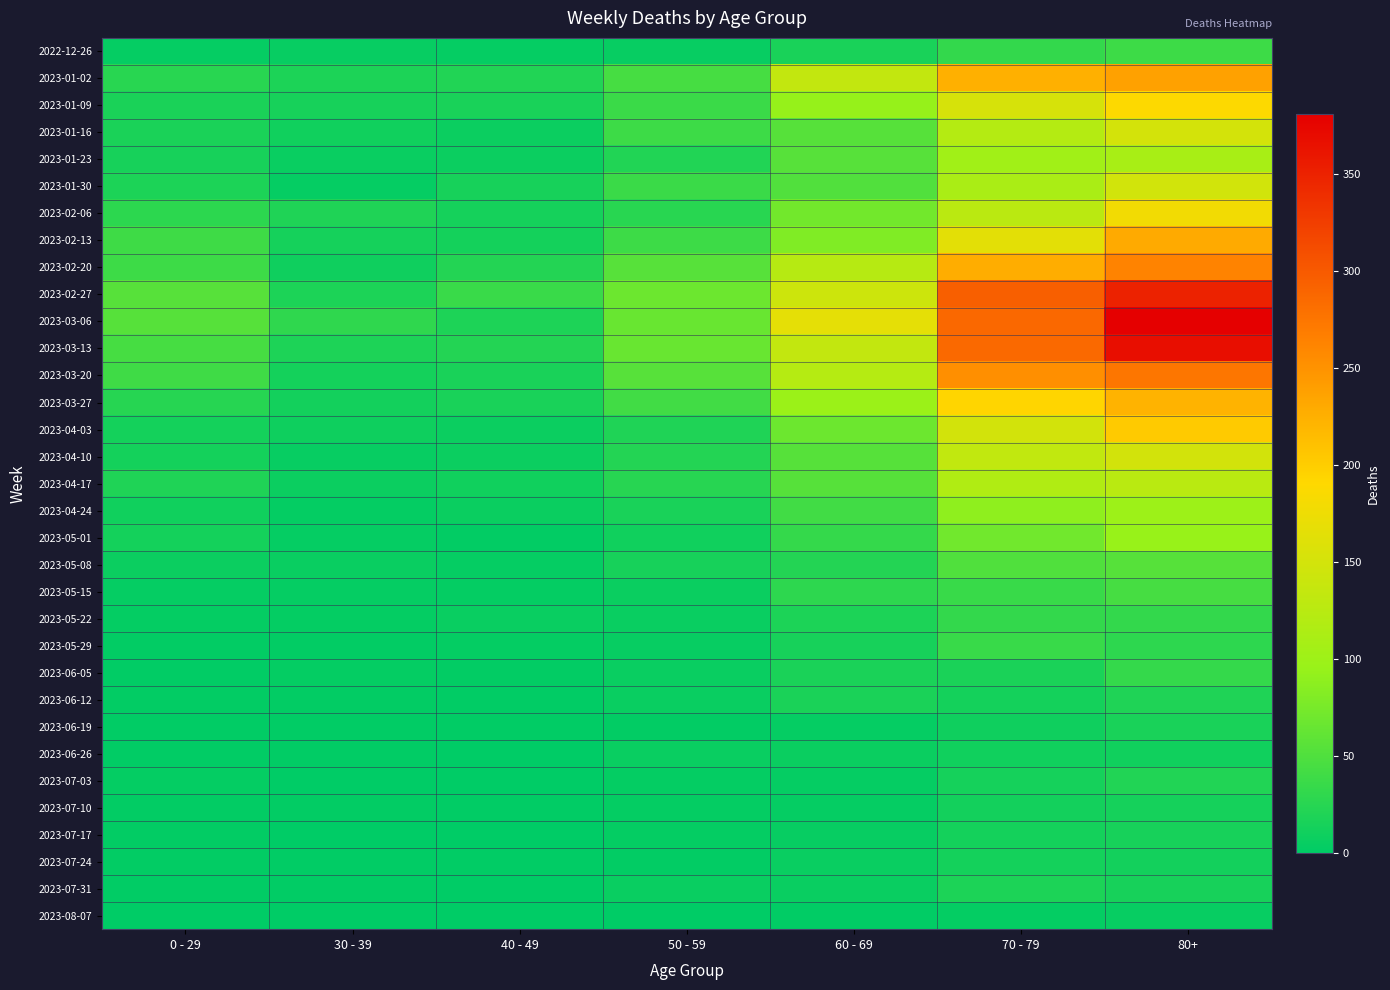

Reading left to right, list all the values displayed in this chart.

2022-12-26: 0 - 29=4	30 - 39=5	40 - 49=4	50 - 59=5	60 - 69=16	70 - 79=32	80+=38
2023-01-02: 0 - 29=26	30 - 39=18	40 - 49=21	50 - 59=44	60 - 69=134	70 - 79=225	80+=238
2023-01-09: 0 - 29=17	30 - 39=15	40 - 49=16	50 - 59=37	60 - 69=94	70 - 79=153	80+=189
2023-01-16: 0 - 29=17	30 - 39=11	40 - 49=8	50 - 59=38	60 - 69=54	70 - 79=121	80+=150
2023-01-23: 0 - 29=15	30 - 39=6	40 - 49=8	50 - 59=21	60 - 69=55	70 - 79=104	80+=110
2023-01-30: 0 - 29=18	30 - 39=4	40 - 49=15	50 - 59=37	60 - 69=51	70 - 79=112	80+=148
2023-02-06: 0 - 29=28	30 - 39=20	40 - 49=14	50 - 59=26	60 - 69=72	70 - 79=127	80+=179
2023-02-13: 0 - 29=39	30 - 39=14	40 - 49=13	50 - 59=38	60 - 69=80	70 - 79=165	80+=230
2023-02-20: 0 - 29=38	30 - 39=10	40 - 49=23	50 - 59=55	60 - 69=123	70 - 79=227	80+=263
2023-02-27: 0 - 29=55	30 - 39=18	40 - 49=36	50 - 59=68	60 - 69=143	70 - 79=295	80+=350
2023-03-06: 0 - 29=54	30 - 39=30	40 - 49=19	50 - 59=65	60 - 69=167	70 - 79=287	80+=381
2023-03-13: 0 - 29=44	30 - 39=19	40 - 49=23	50 - 59=65	60 - 69=134	70 - 79=286	80+=368
2023-03-20: 0 - 29=40	30 - 39=13	40 - 49=16	50 - 59=55	60 - 69=122	70 - 79=253	80+=275
2023-03-27: 0 - 29=24	30 - 39=12	40 - 49=16	50 - 59=41	60 - 69=98	70 - 79=193	80+=222
2023-04-03: 0 - 29=13	30 - 39=9	40 - 49=8	50 - 59=20	60 - 69=68	70 - 79=149	80+=203
2023-04-10: 0 - 29=13	30 - 39=5	40 - 49=8	50 - 59=23	60 - 69=54	70 - 79=133	80+=149
2023-04-17: 0 - 29=20	30 - 39=8	40 - 49=11	50 - 59=25	60 - 69=54	70 - 79=117	80+=126
2023-04-24: 0 - 29=11	30 - 39=3	40 - 49=7	50 - 59=16	60 - 69=41	70 - 79=90	80+=100
2023-05-01: 0 - 29=13	30 - 39=4	40 - 49=2	50 - 59=11	60 - 69=33	70 - 79=71	80+=95
2023-05-08: 0 - 29=8	30 - 39=6	40 - 49=4	50 - 59=15	60 - 69=23	70 - 79=50	80+=54
2023-05-15: 0 - 29=4	30 - 39=4	40 - 49=3	50 - 59=7	60 - 69=29	70 - 79=35	80+=44
2023-05-22: 0 - 29=3	30 - 39=3	40 - 49=6	50 - 59=6	60 - 69=18	70 - 79=32	80+=32
2023-05-29: 0 - 29=2	30 - 39=2	40 - 49=3	50 - 59=5	60 - 69=15	70 - 79=35	80+=29
2023-06-05: 0 - 29=1	30 - 39=3	40 - 49=2	50 - 59=6	60 - 69=17	70 - 79=17	80+=33
2023-06-12: 0 - 29=2	30 - 39=2	40 - 49=1	50 - 59=6	60 - 69=17	70 - 79=13	80+=20
2023-06-19: 0 - 29=1	30 - 39=1	40 - 49=1	50 - 59=2	60 - 69=4	70 - 79=10	80+=16
2023-06-26: 0 - 29=1	30 - 39=1	40 - 49=0	50 - 59=6	60 - 69=7	70 - 79=11	80+=11
2023-07-03: 0 - 29=3	30 - 39=0	40 - 49=0	50 - 59=3	60 - 69=4	70 - 79=14	80+=21
2023-07-10: 0 - 29=2	30 - 39=2	40 - 49=1	50 - 59=3	60 - 69=4	70 - 79=12	80+=14
2023-07-17: 0 - 29=2	30 - 39=0	40 - 49=0	50 - 59=3	60 - 69=5	70 - 79=13	80+=15
2023-07-24: 0 - 29=2	30 - 39=1	40 - 49=1	50 - 59=2	60 - 69=6	70 - 79=13	80+=12
2023-07-31: 0 - 29=1	30 - 39=1	40 - 49=0	50 - 59=6	60 - 69=6	70 - 79=18	80+=15
2023-08-07: 0 - 29=0	30 - 39=0	40 - 49=0	50 - 59=0	60 - 69=1	70 - 79=3	80+=5